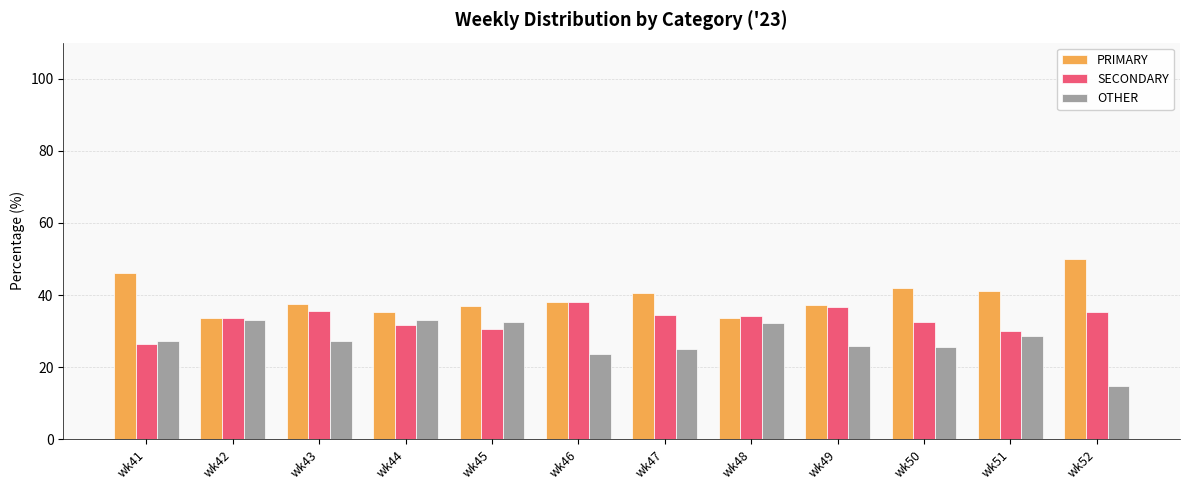

Which series has the widest spread of values?

OTHER